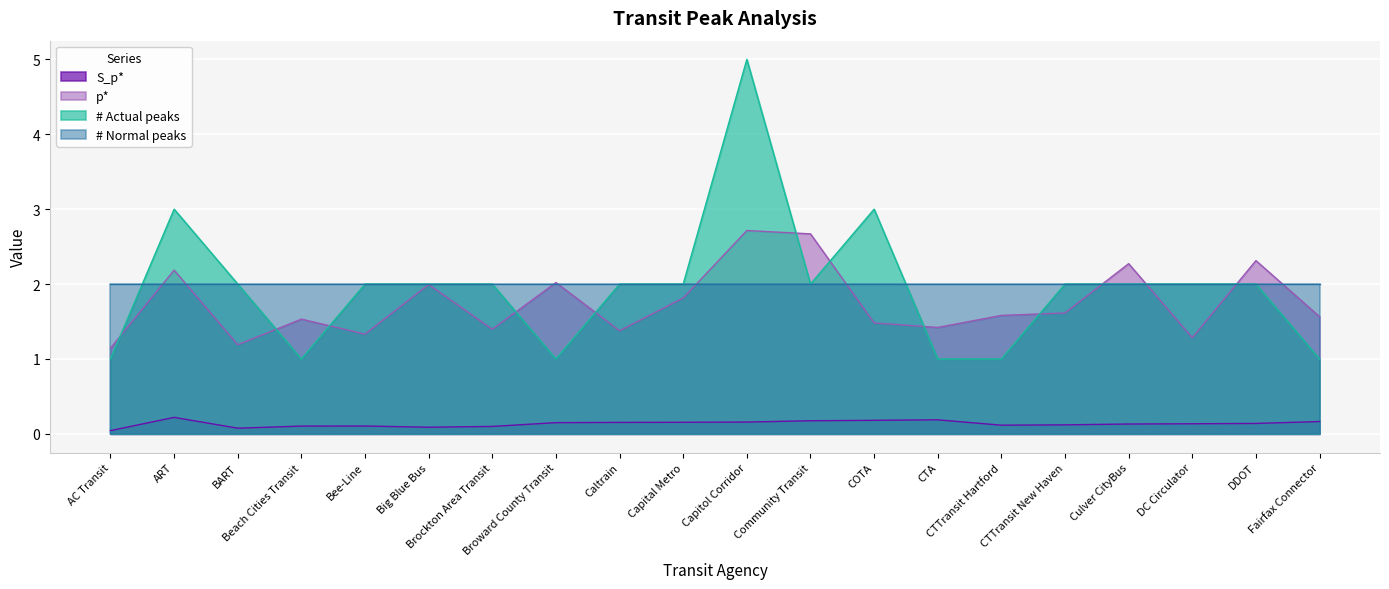

What is the label of the 7th point from the left?

Brockton Area Transit